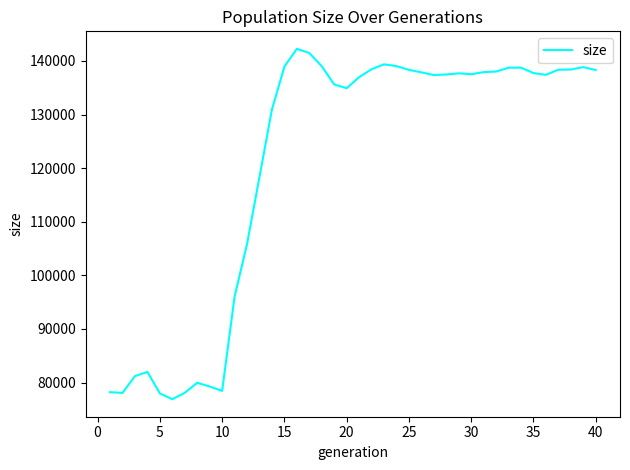

What is the maximum value shown in the chart?

142256